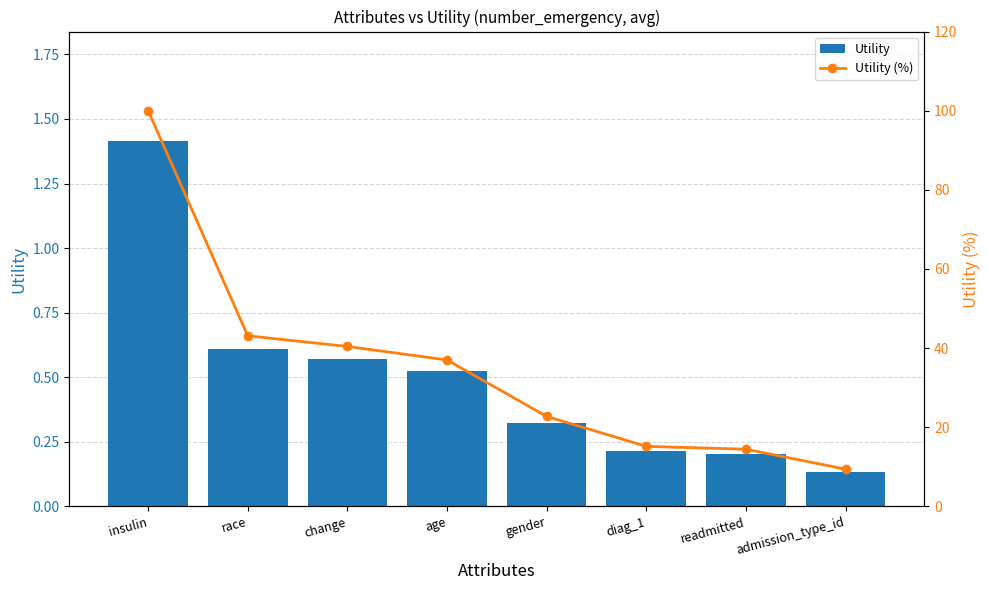

Is it true that Utility equals 0.6 at change?

True